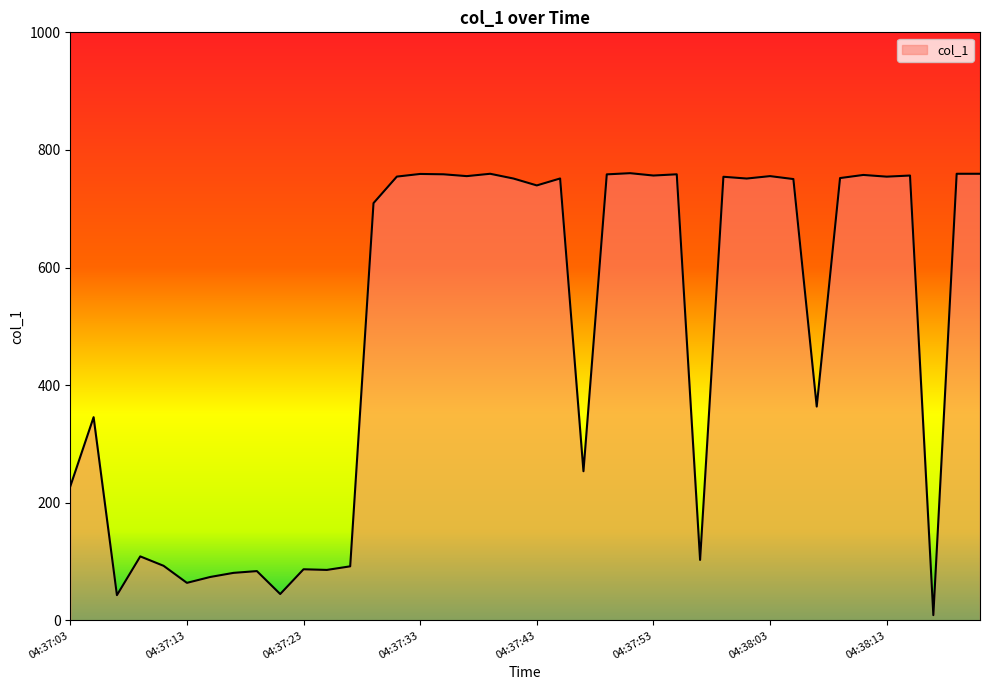

What is the maximum value shown in the chart?

760.5